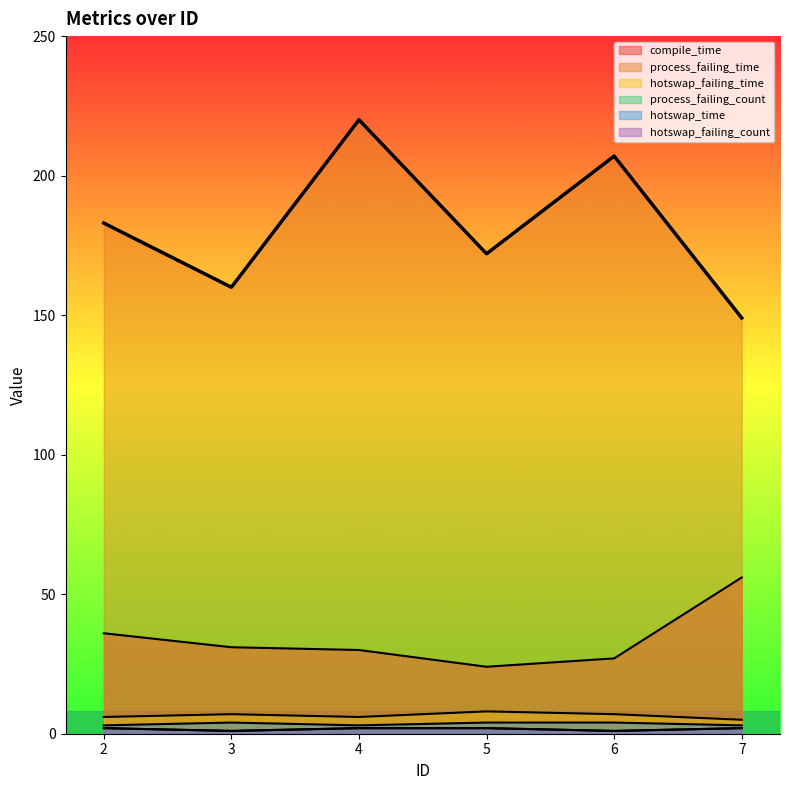

At how many categories does at least one series exceed 153?

5